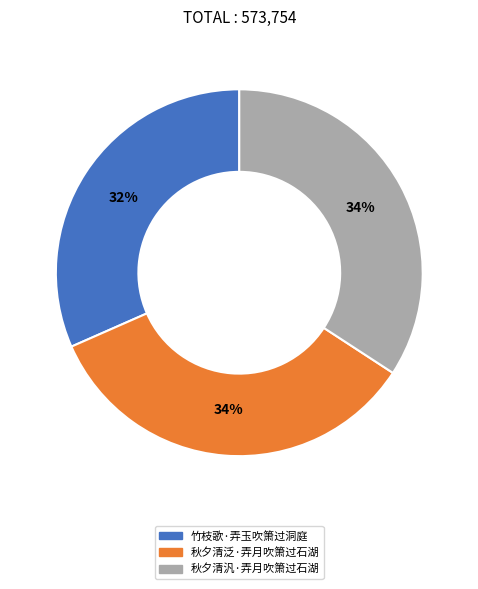

To the nearest percent, what is the average slice percentage?

33%